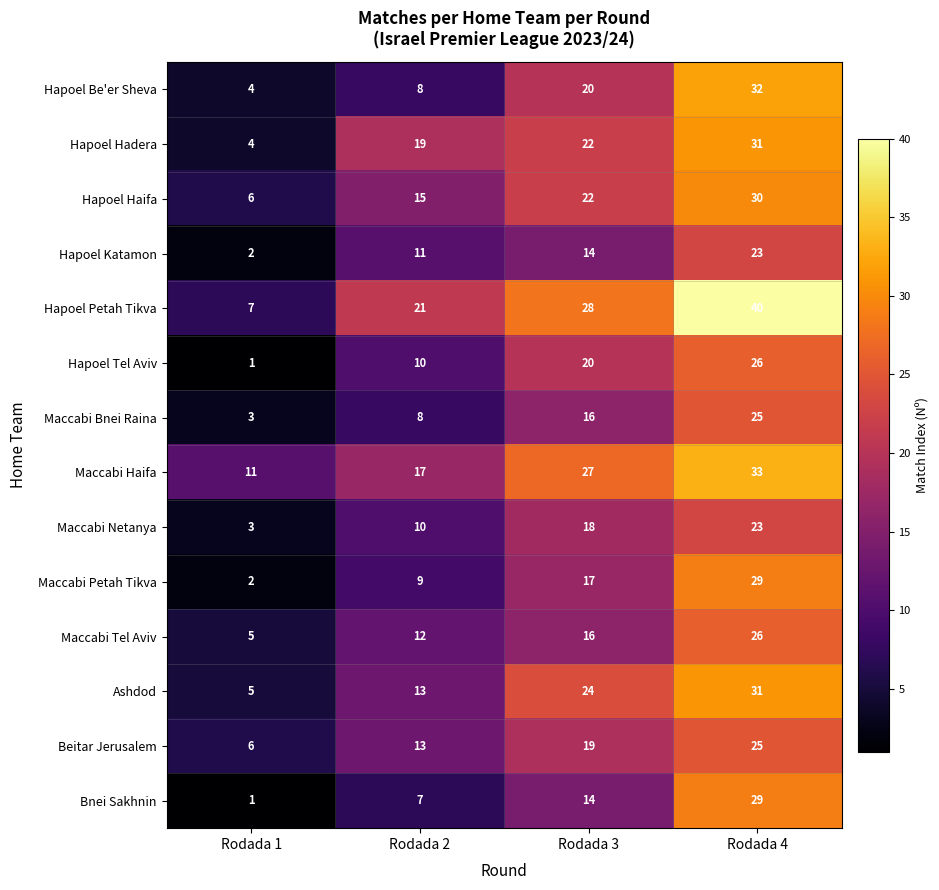

At which category does the chart reach its peak across all series?

Rodada 4